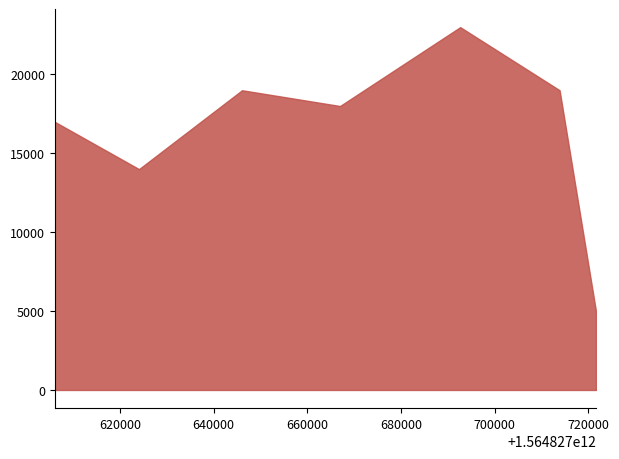

What is the maximum value shown in the chart?

23000